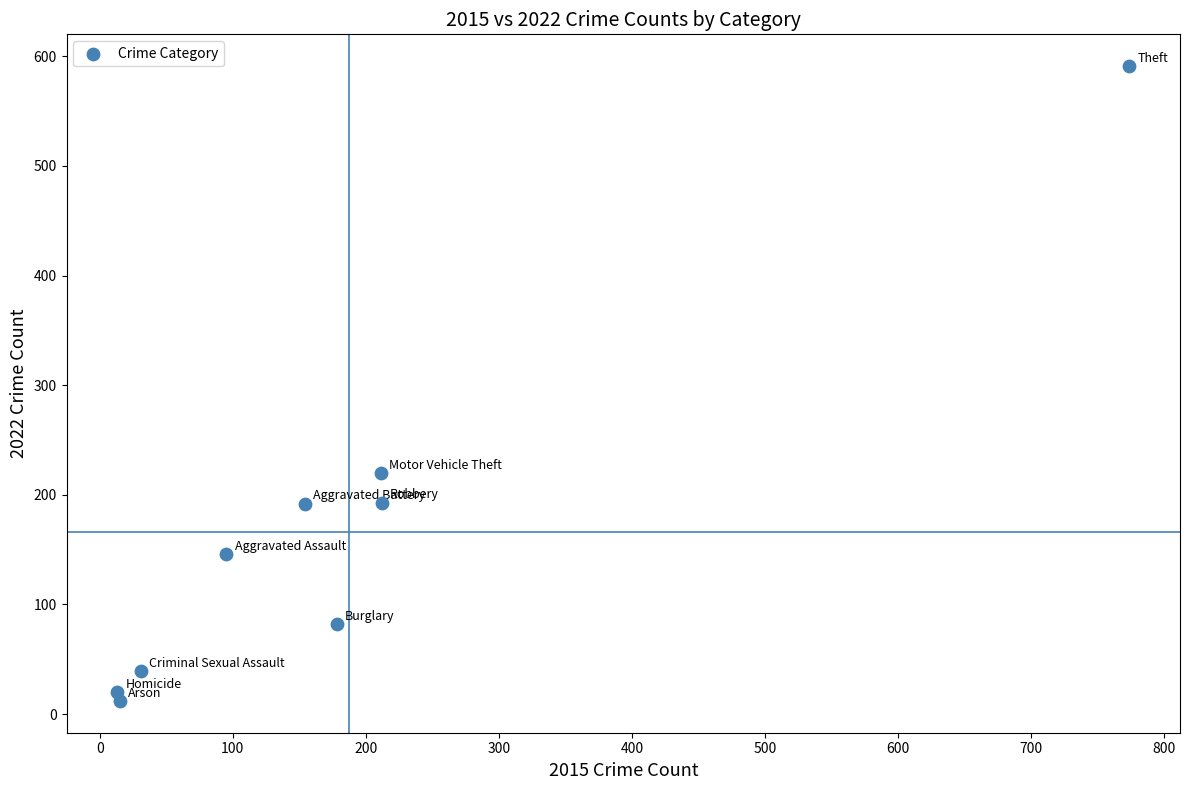

What Y value in the scatter plot is closest to 301?

220